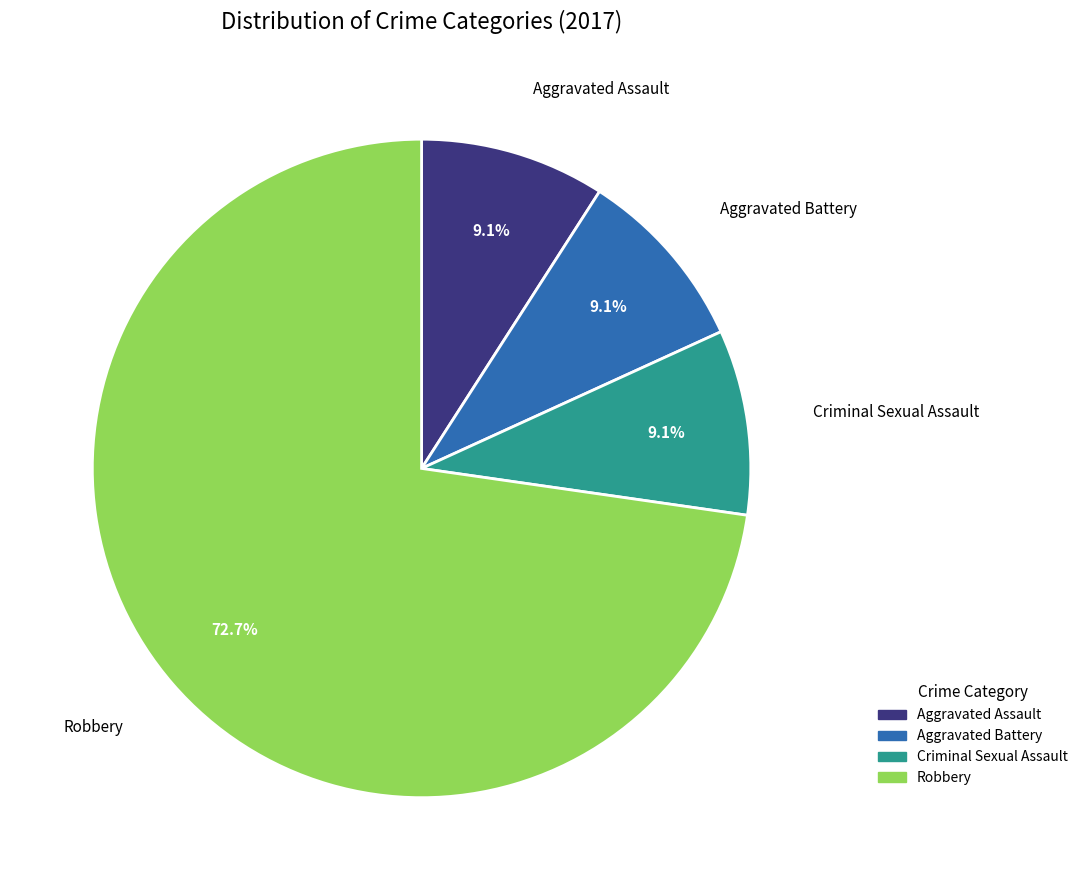

Is there a majority slice in this chart?

Yes